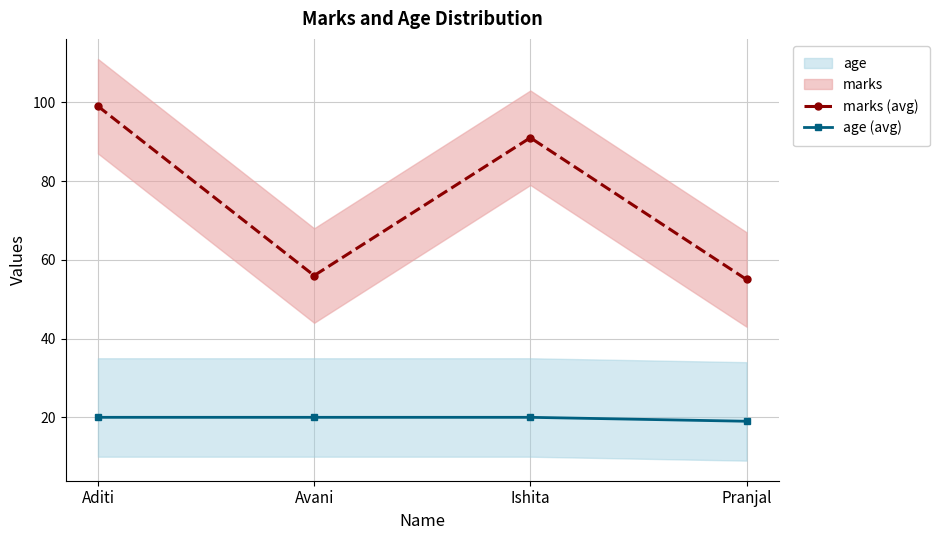

Between Avani and Pranjal, which series saw the biggest shift?

marks (avg)